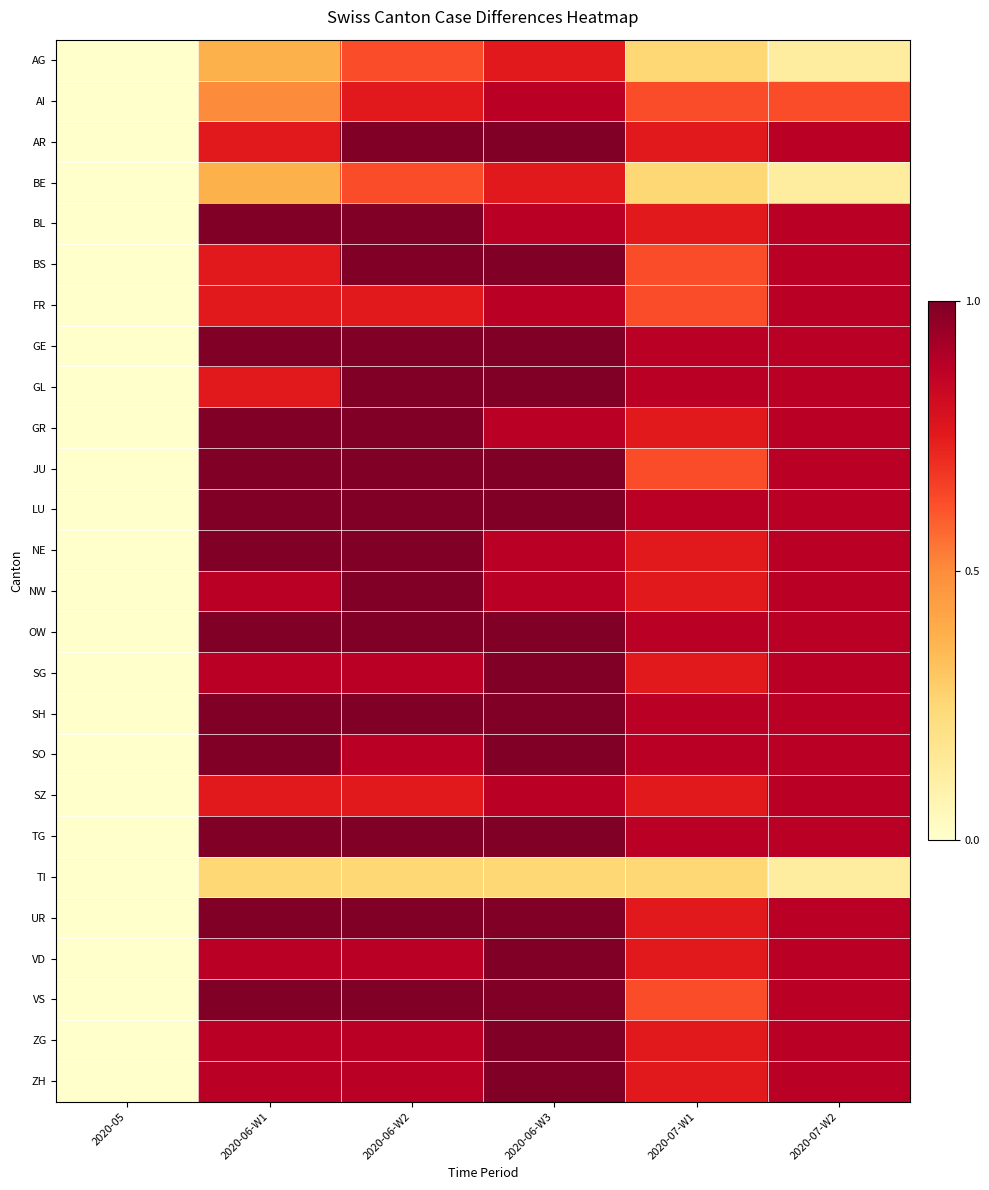

At which category is the sum across all series the highest?

2020-06-W3